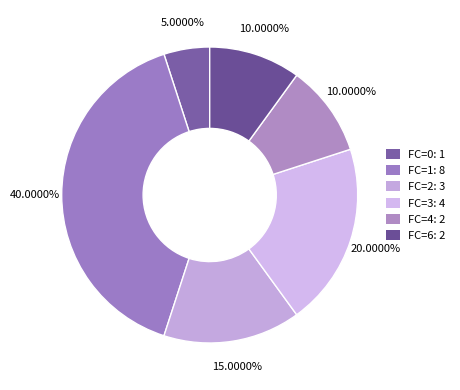

What is the largest slice in the pie chart?

FC=1